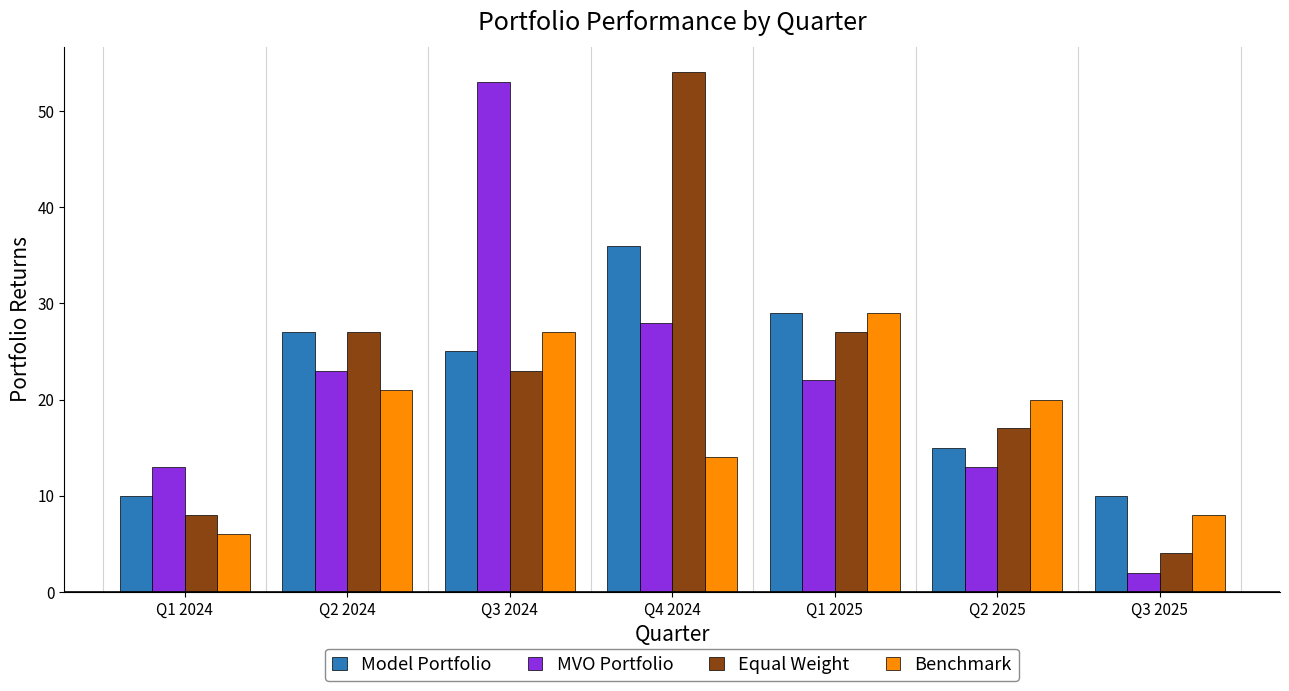

At which label does MVO Portfolio first exceed 22?

Q2 2024